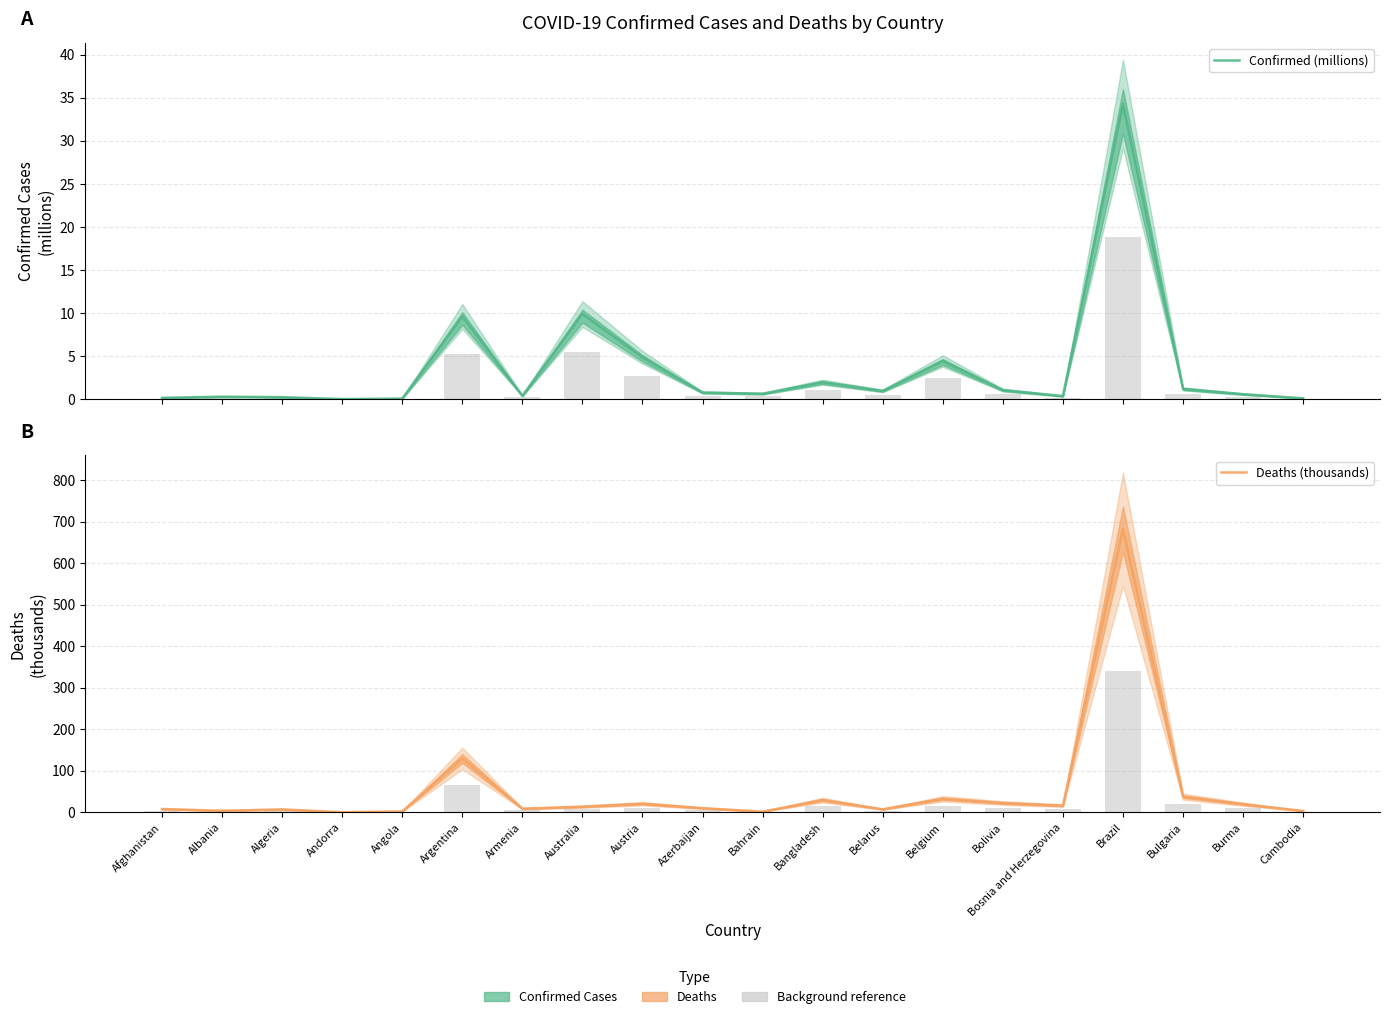

What is the label of the 12th bar from the left?

Bangladesh